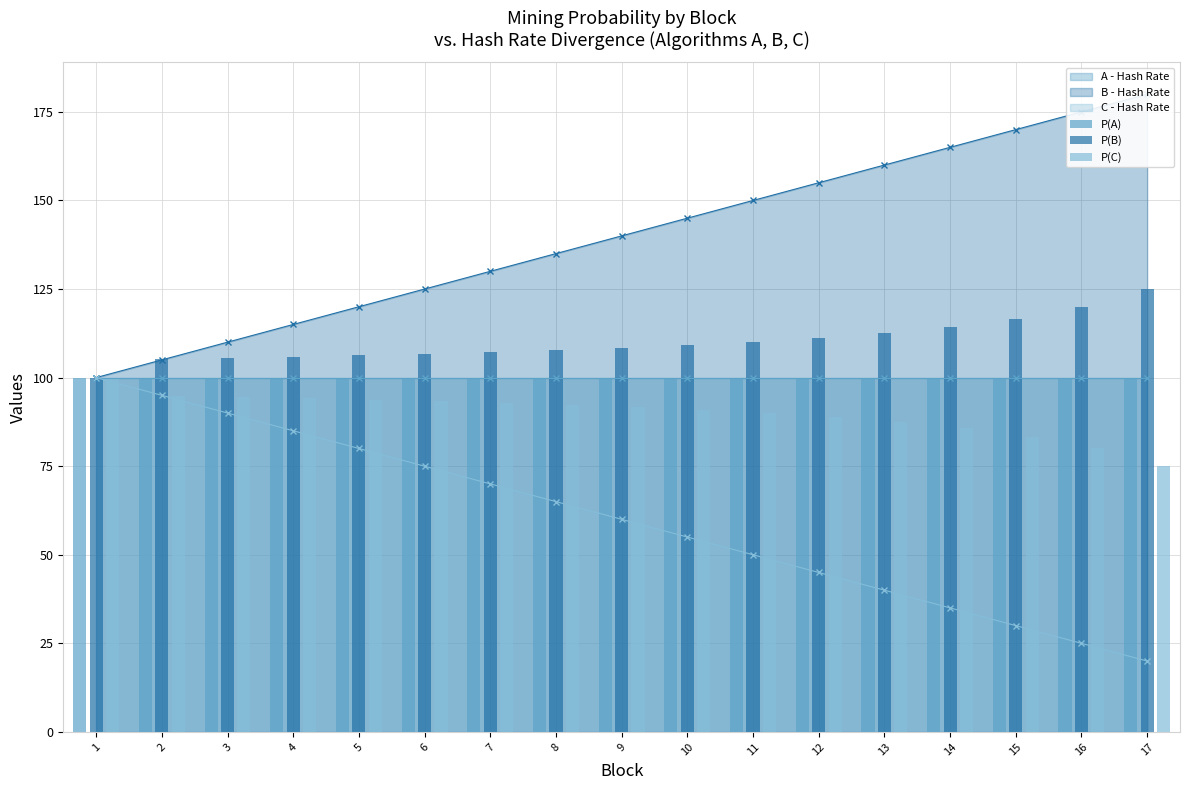

At which label is P(C) closest to 87?

13